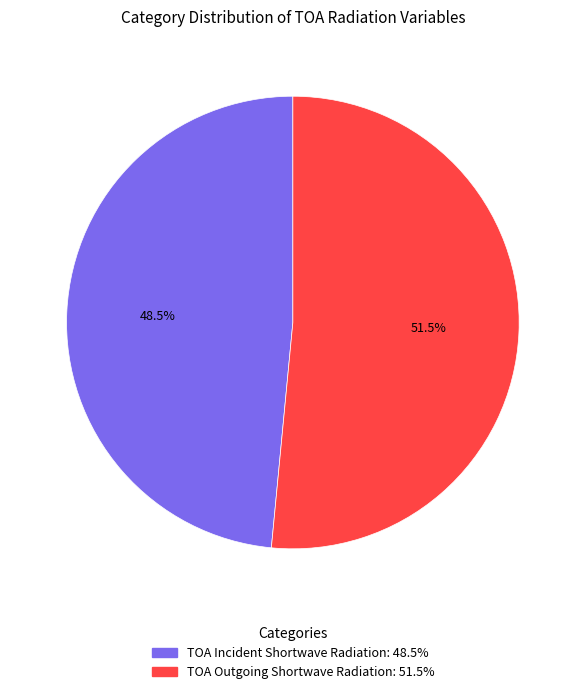

True or false: TOA Incident Shortwave Radiation accounts for 54% of the total.

False